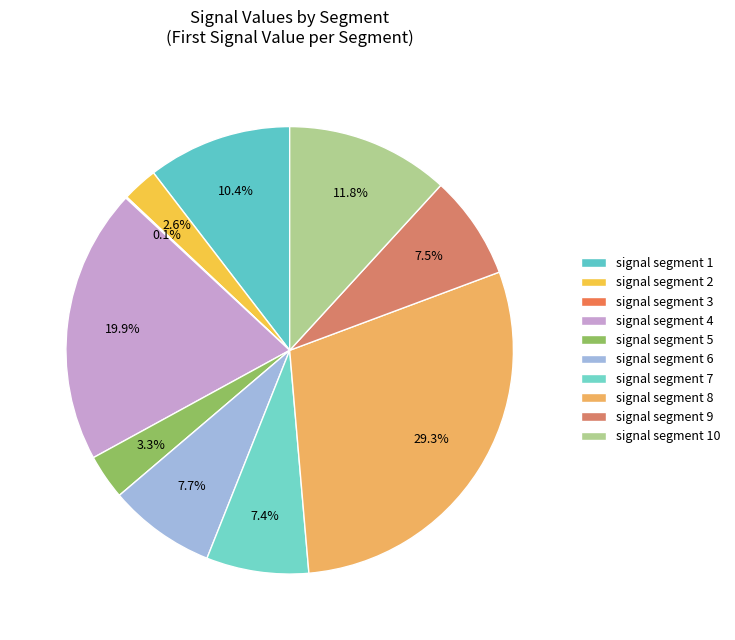

The signal segment 10 slice represents 12% of the pie. True or false?

True